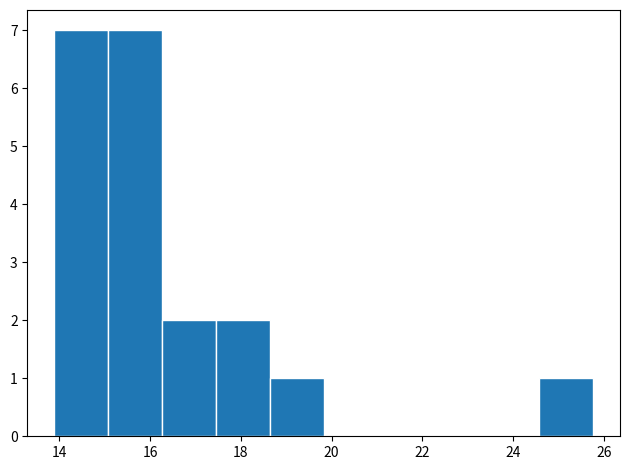

Reading left to right, list every bar in this chart as the range it spans on the x-axis followed by its height. Neither the bar edges nor the heights are printed on the chart, so give them approximately, as read against the axes.

13.8 to 15.0: 7
15.0 to 16.2: 7
16.2 to 17.4: 2
17.4 to 18.6: 2
18.6 to 19.8: 1
19.8 to 21.0: 0
21.0 to 22.2: 0
22.2 to 23.4: 0
23.4 to 24.6: 0
24.6 to 25.8: 1